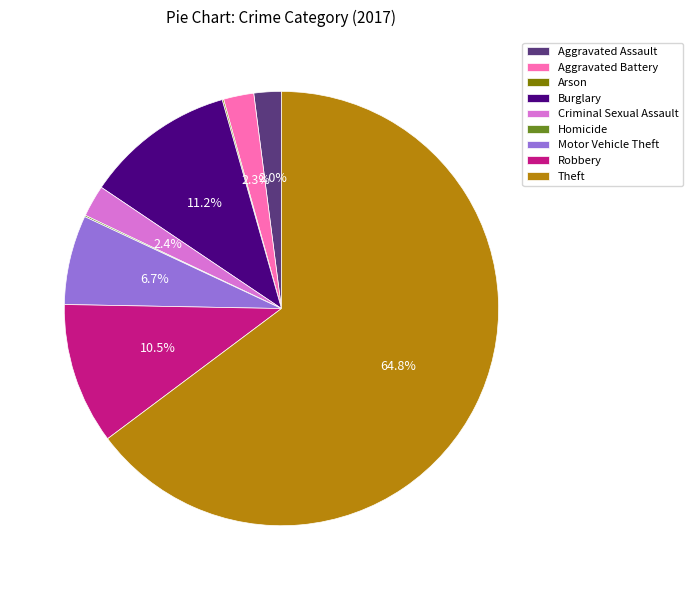

Which has a higher value, Aggravated Battery or Robbery?

Robbery